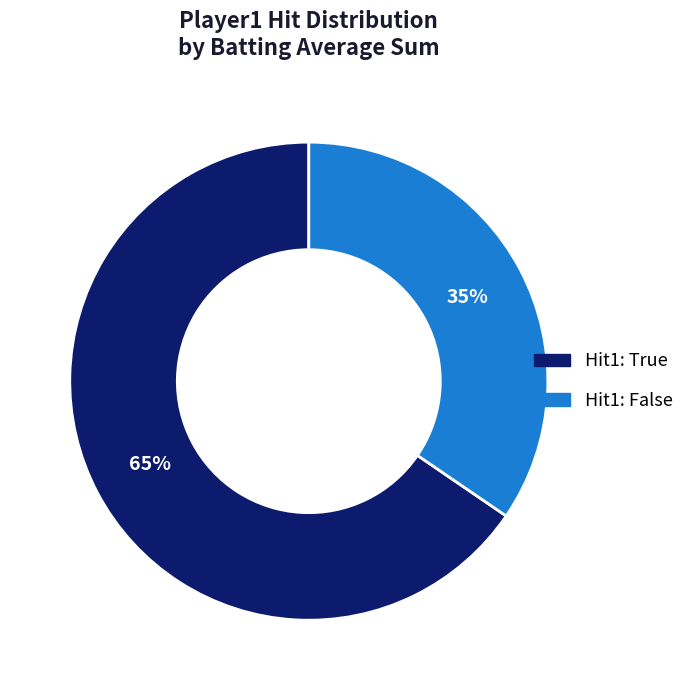

To the nearest percent, what is the average slice percentage?

50%